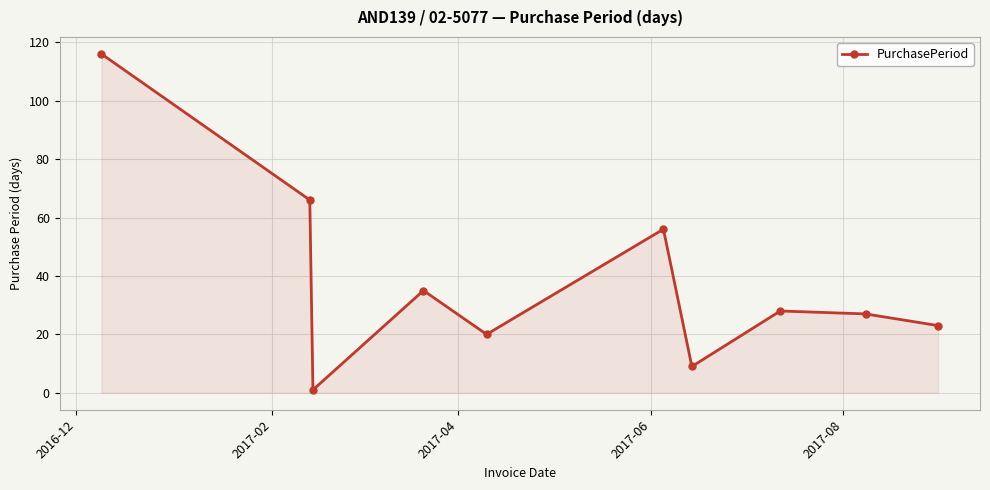

How many lines are shown in the chart?

1